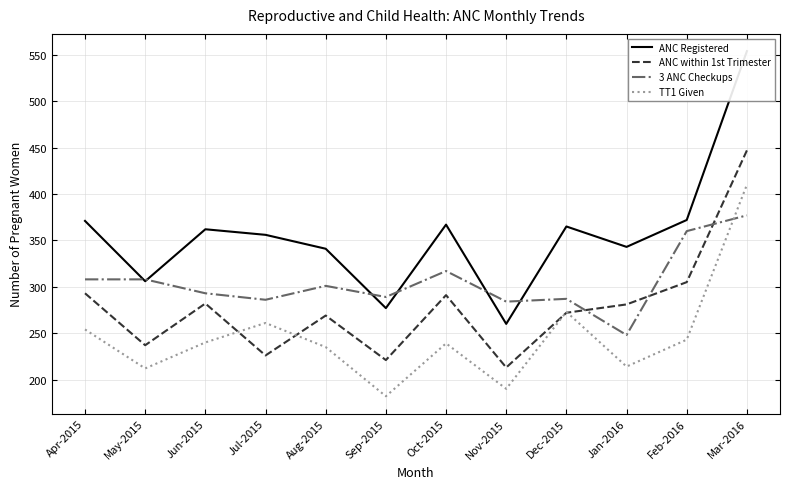

True or false: TT1 Given and ANC Registered cross at least once.

False